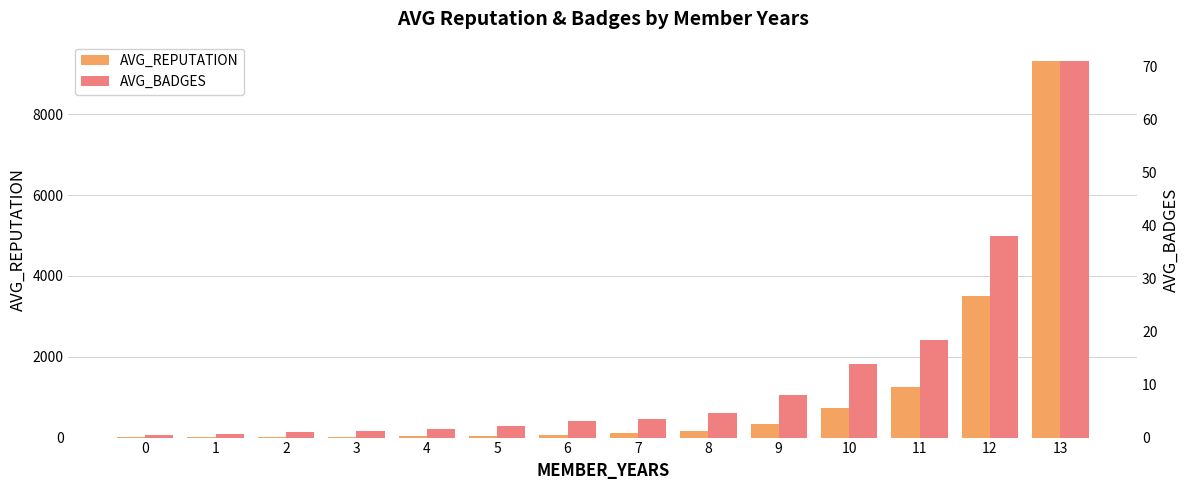

What is the value of the AVG_REPUTATION bar at the 2nd from the left?

8.7